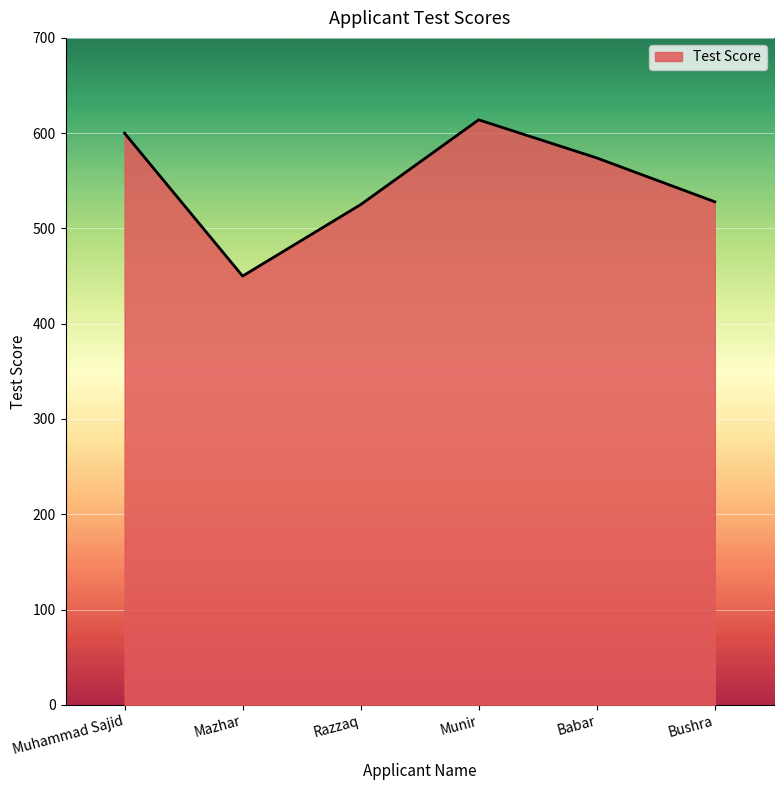

Reading left to right, transcribe all the data shown in this chart.

Muhammad Sajid=600	Mazhar=450	Razzaq=525	Munir=614	Babar=574	Bushra=528